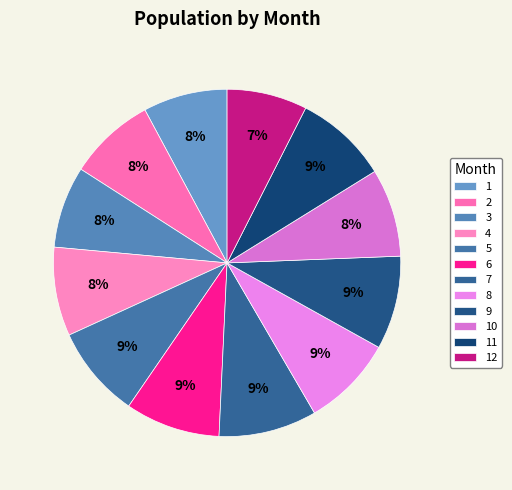

Which slice is the smallest?

12